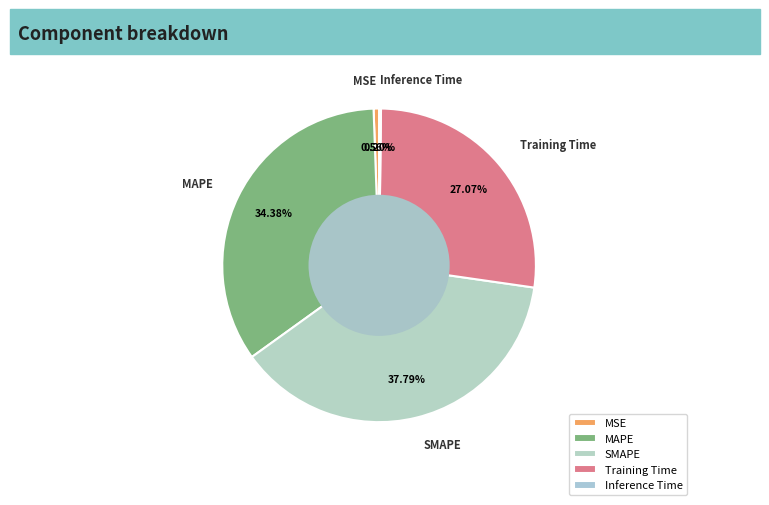

Is it true that MSE is 11% of the pie?

False